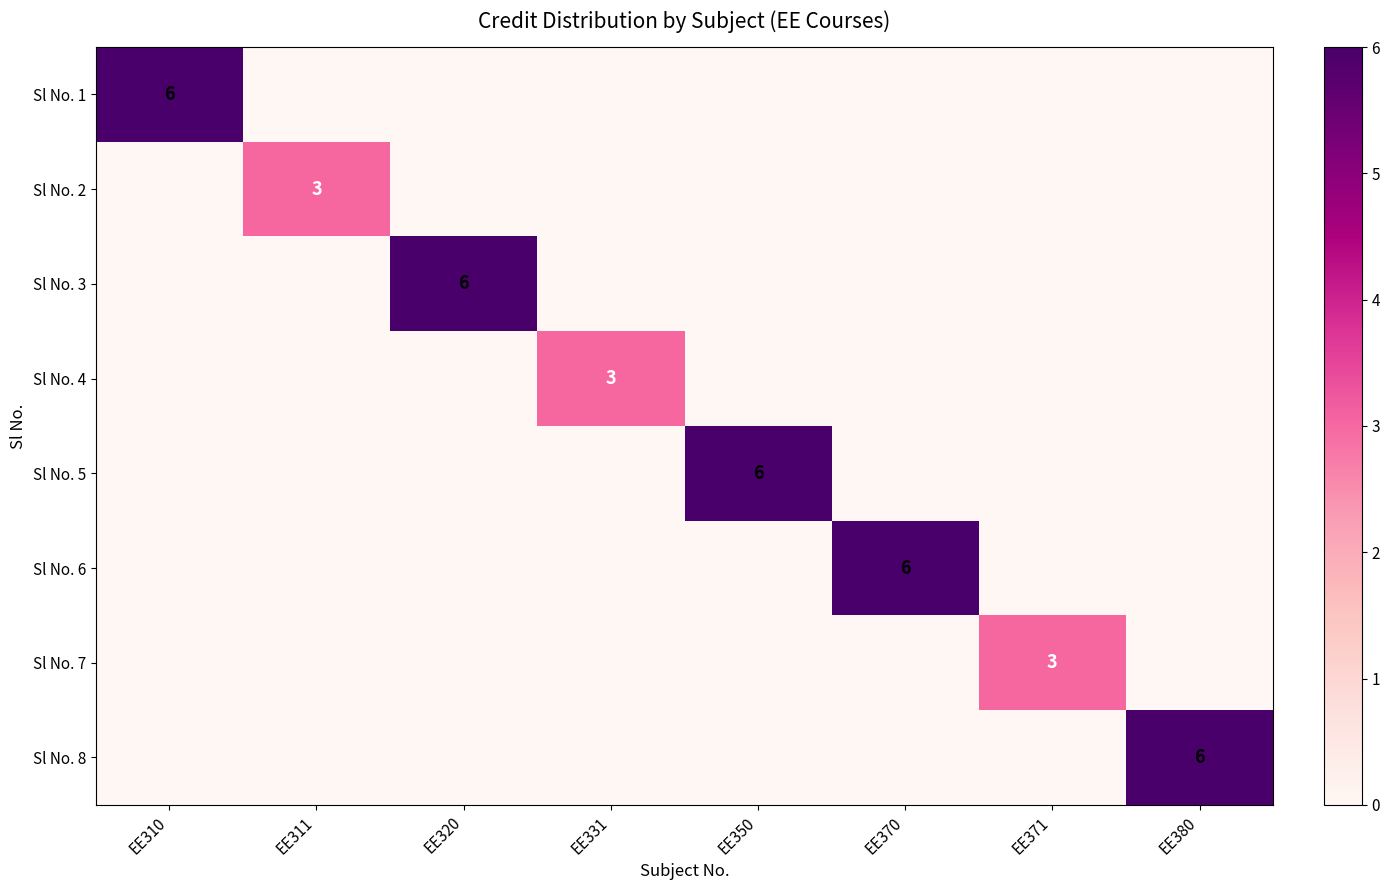

At how many categories does at least one series exceed 3?

5